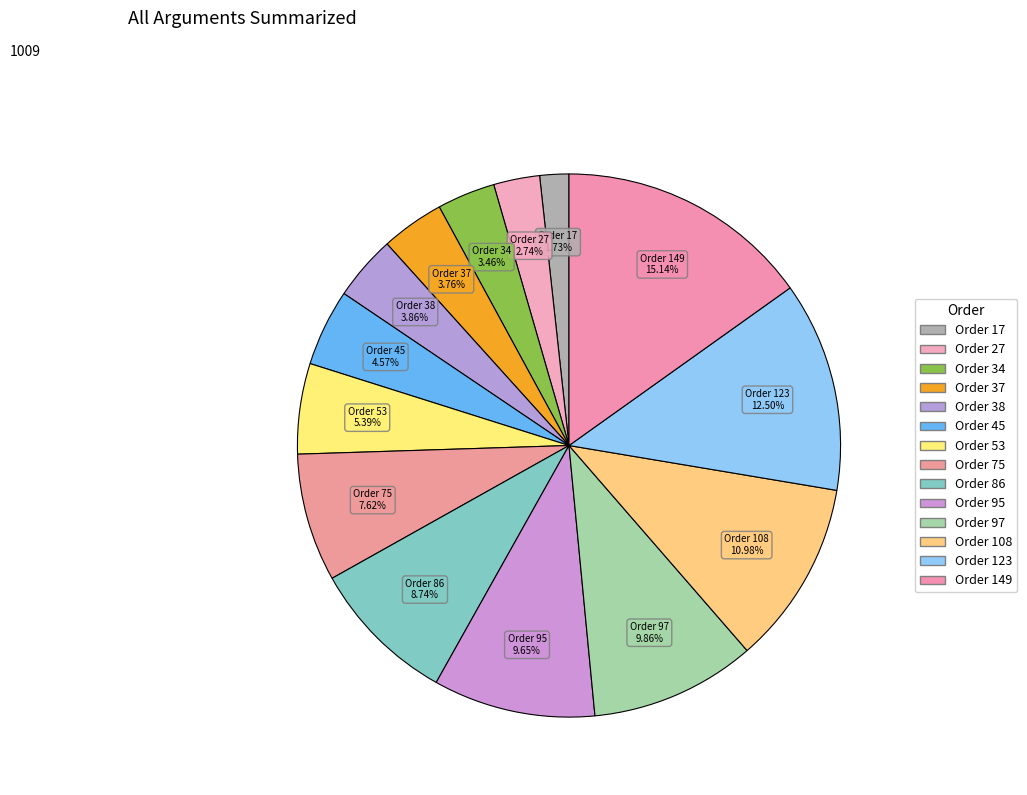

Do Order 123 and Order 86 together represent more than half of the pie?

No